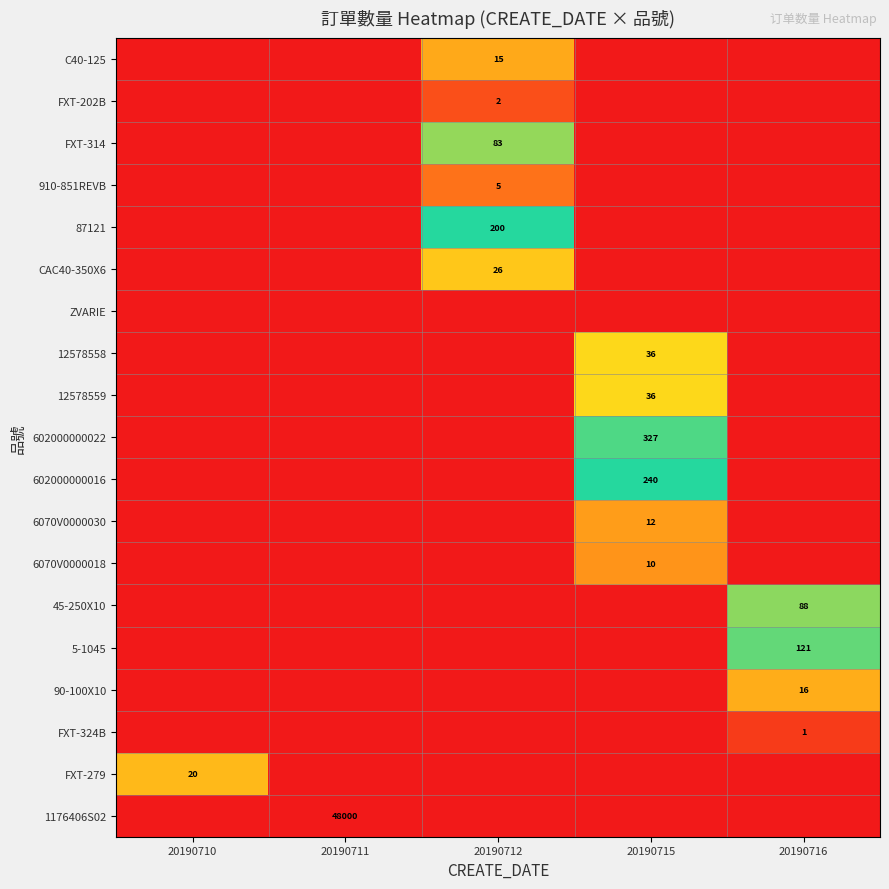

True or false: C40-125 has a value of 15 at 20190712.

True